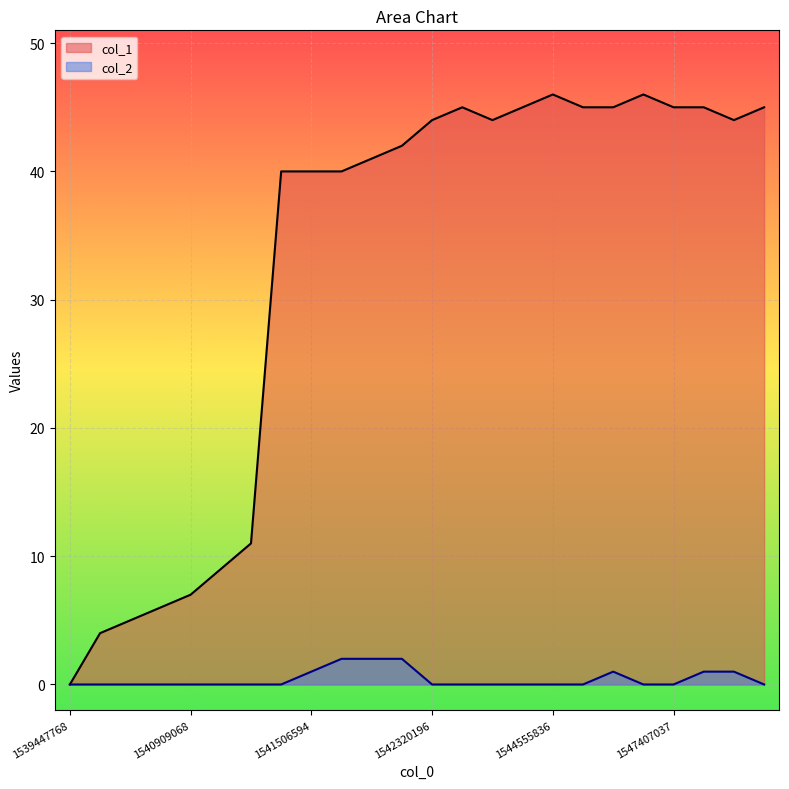

Which category has the lowest value in the col_1 series?

1539447768